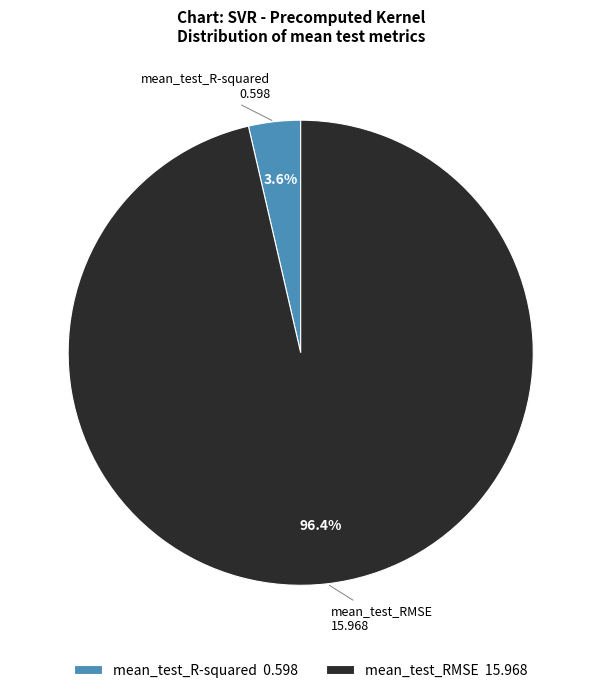

To the nearest percent, what is the average slice percentage?

50%